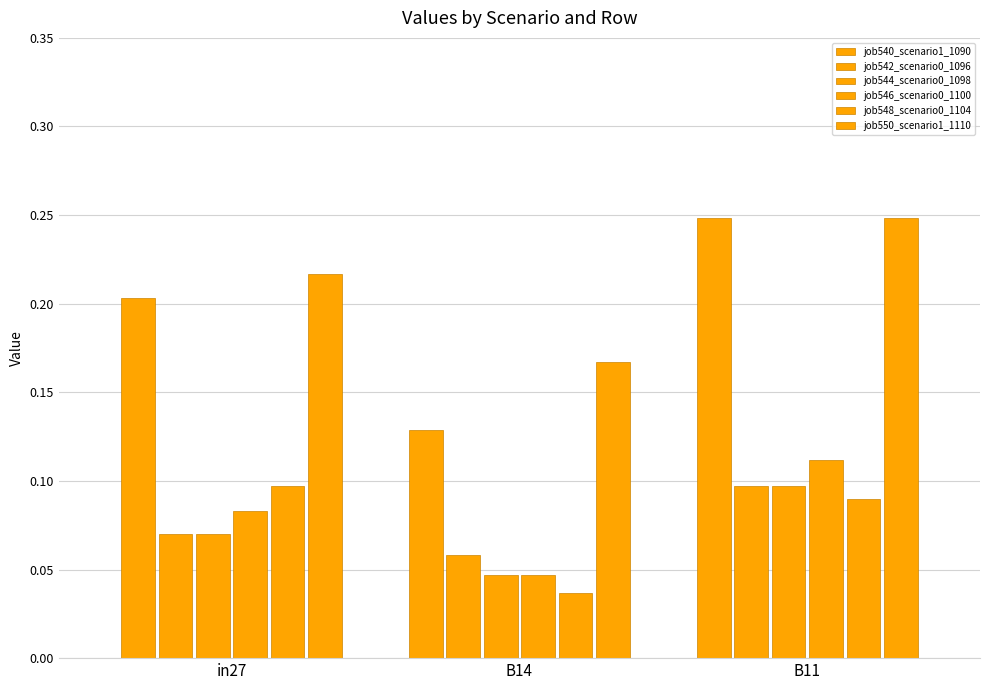

Count the number of categories in the chart.

3